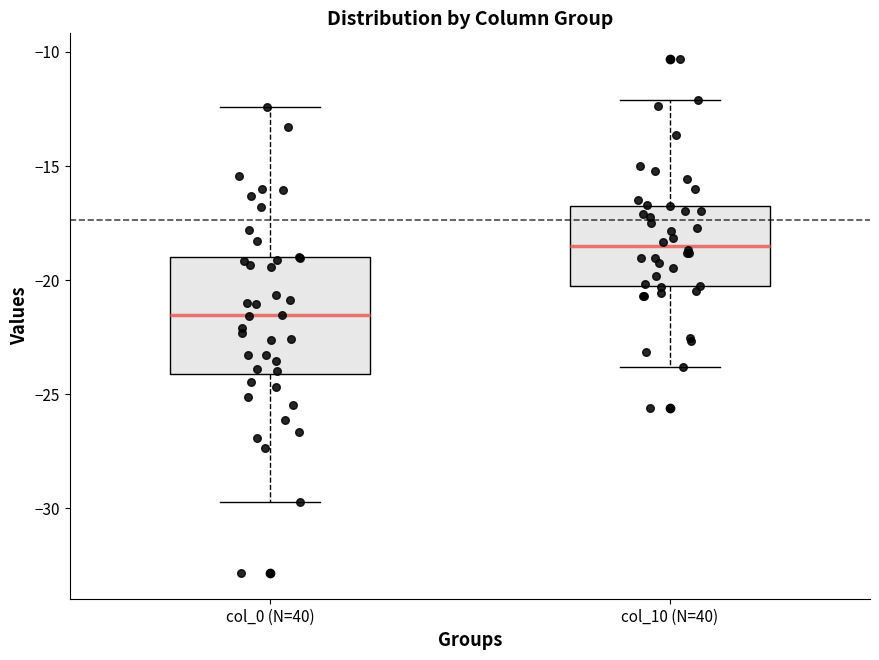

Which box's median line is the highest?

col_10 (N=40)